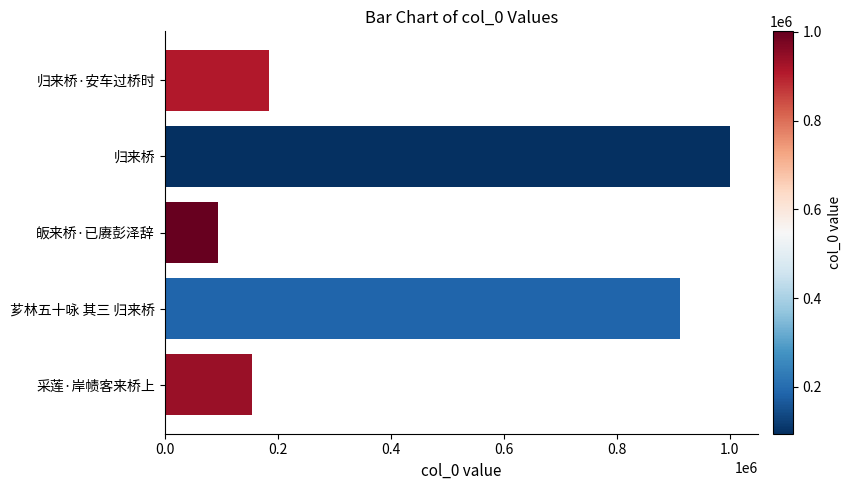

At which category does the chart reach its minimum across all series?

皈来桥·已赓彭泽辞